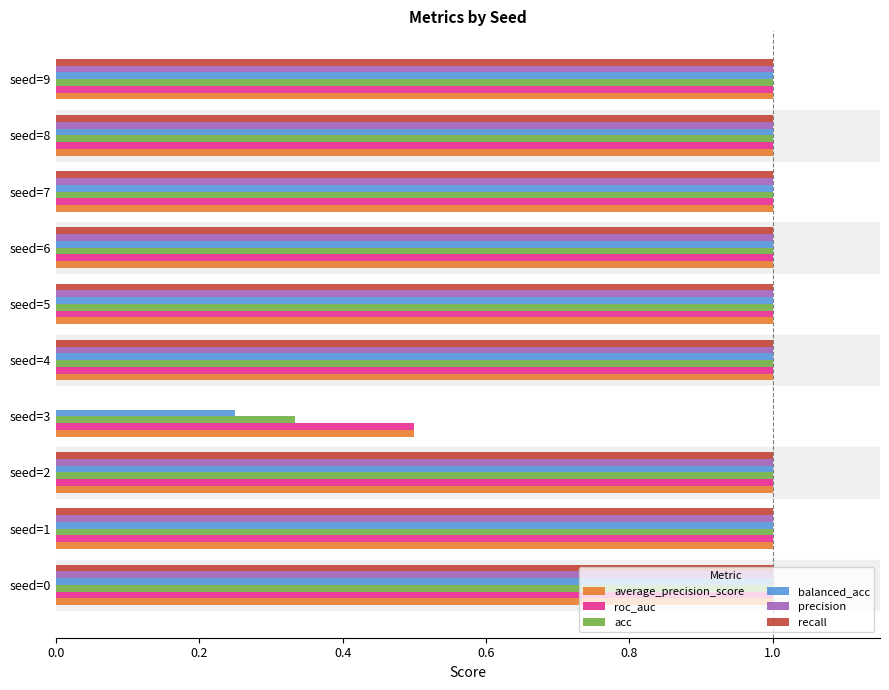

The value of precision at seed=9 is 1.0. True or false?

True